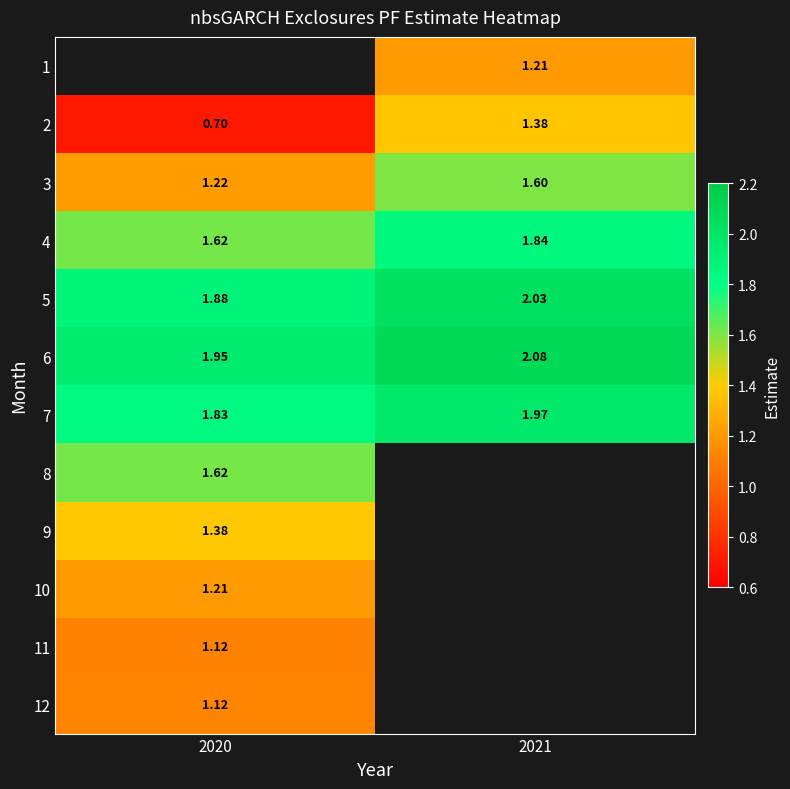

What is the difference between the 7 values at 2021 and 2020?

0.1